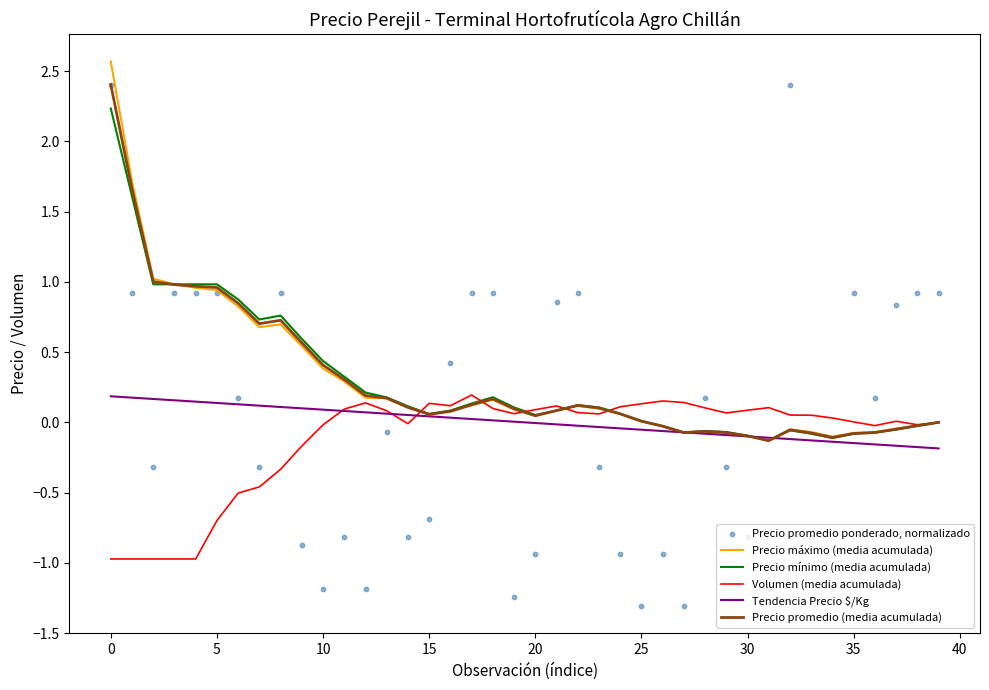

Which series has the largest total across all categories?

Precio máximo (media acumulada)